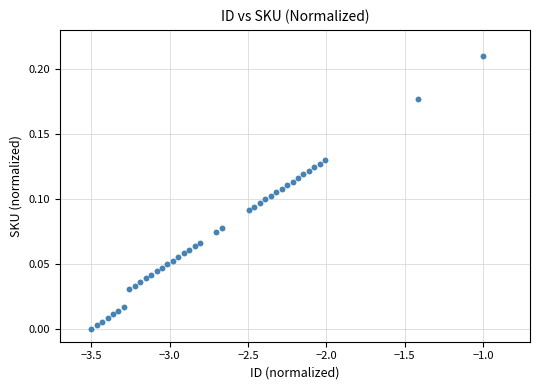

What is the range of X values (max minus min)?

2.5